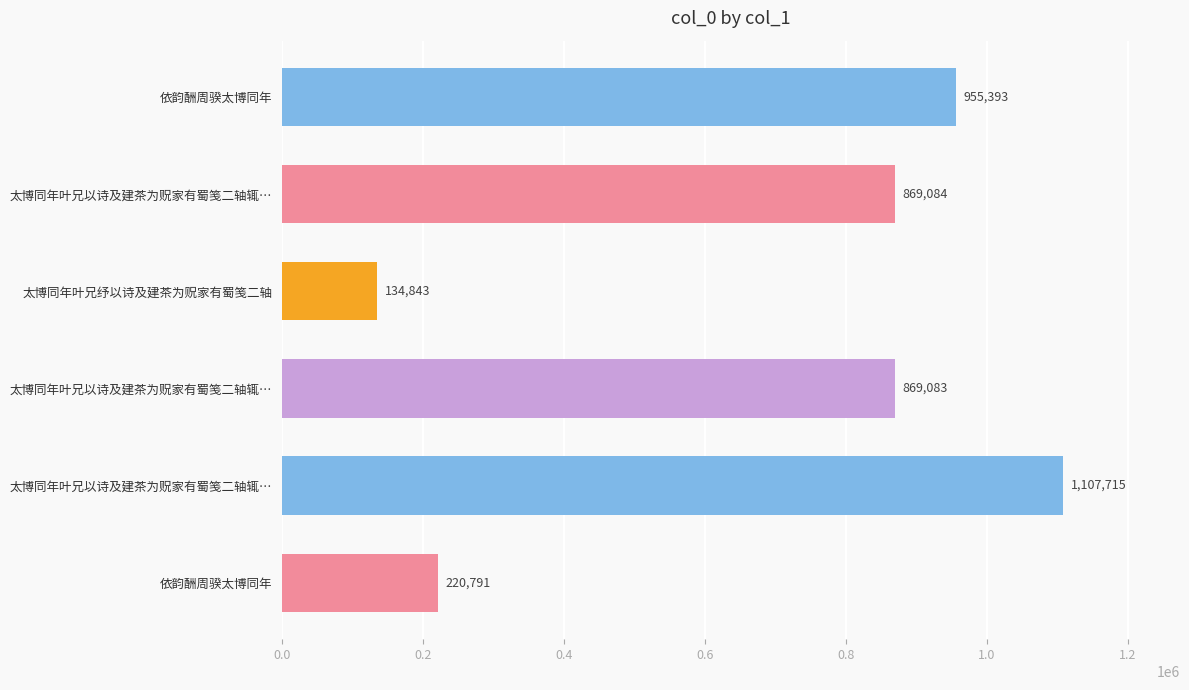

What is the sum of all values?

4156909